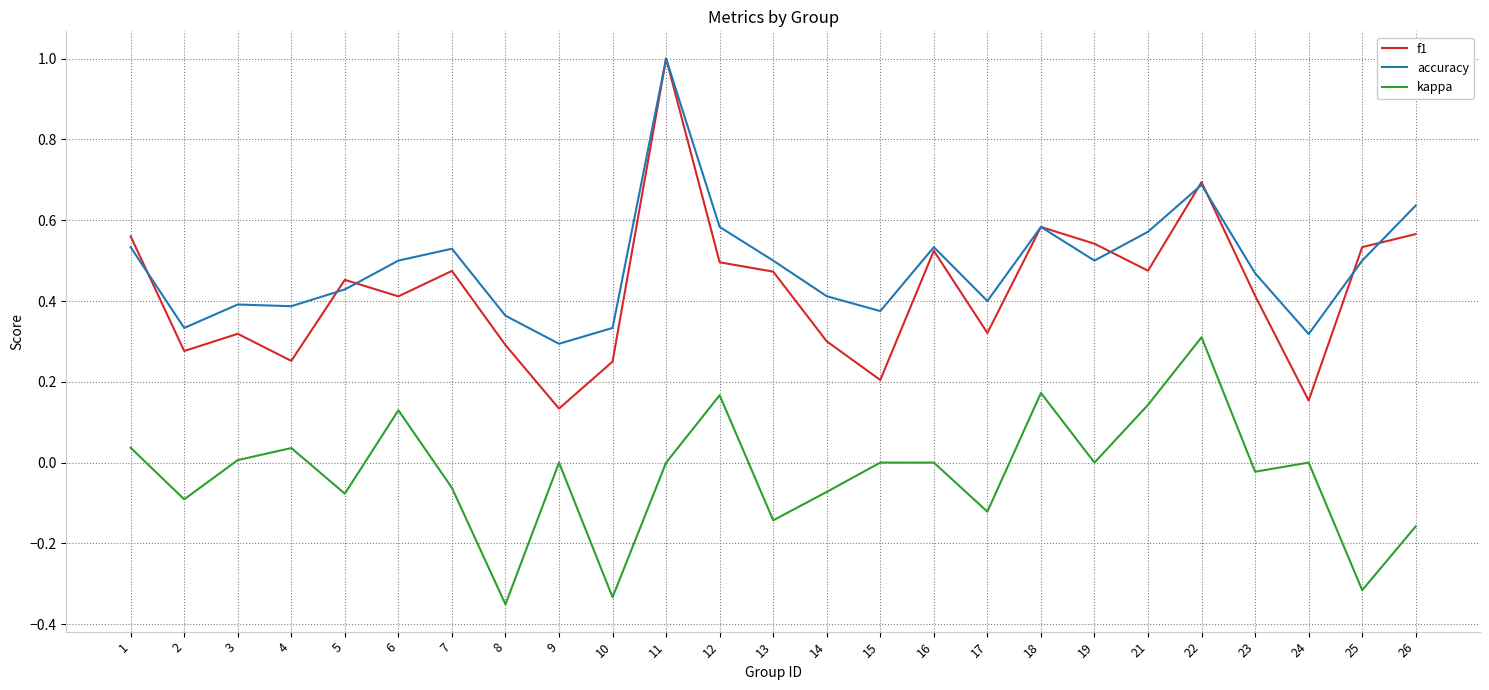

Count the accuracy values in the range 0 to 1.

25